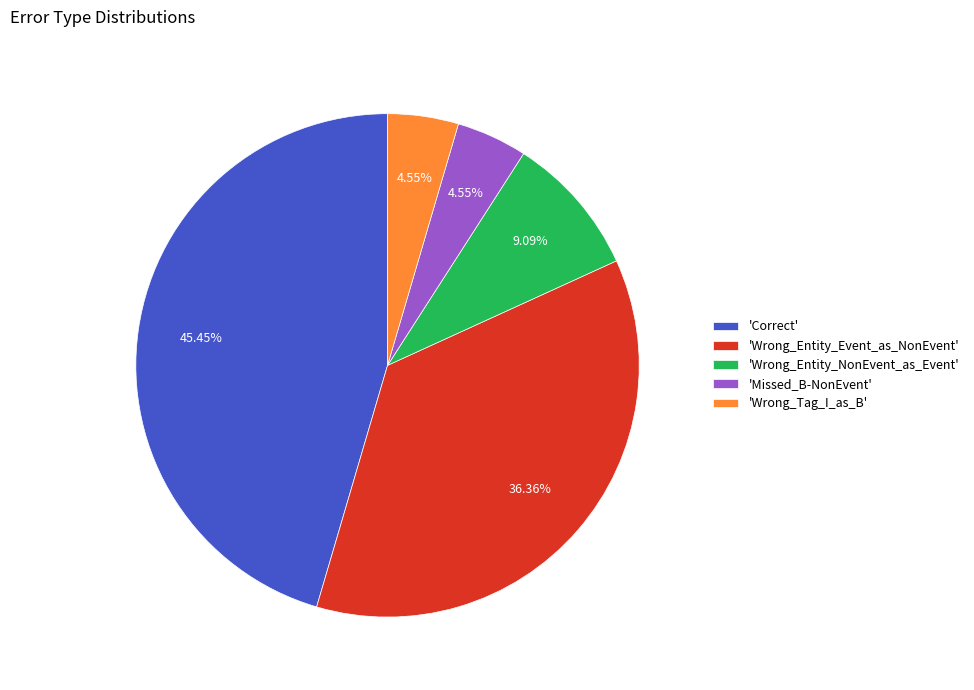

How many slices are in this pie chart?

5